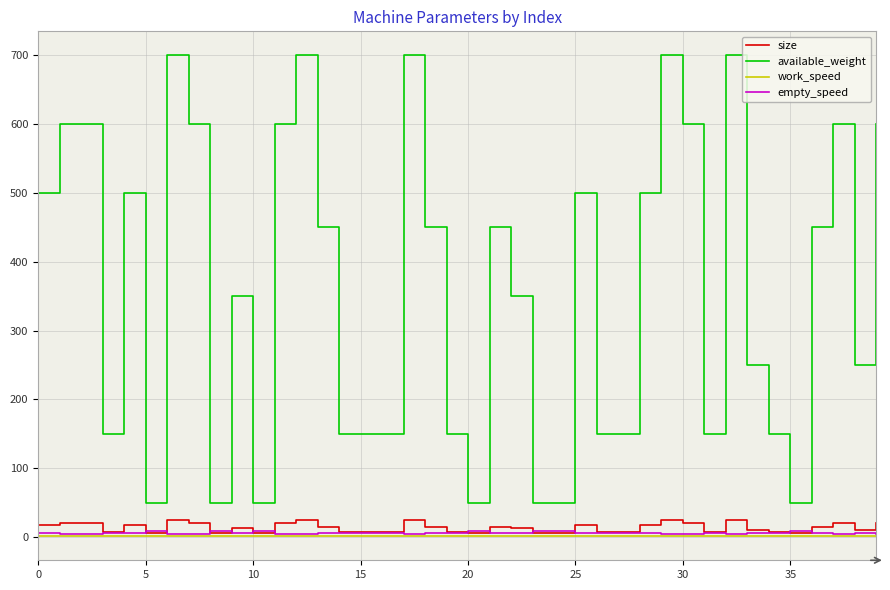

Does the chart have visible grid lines?

Yes